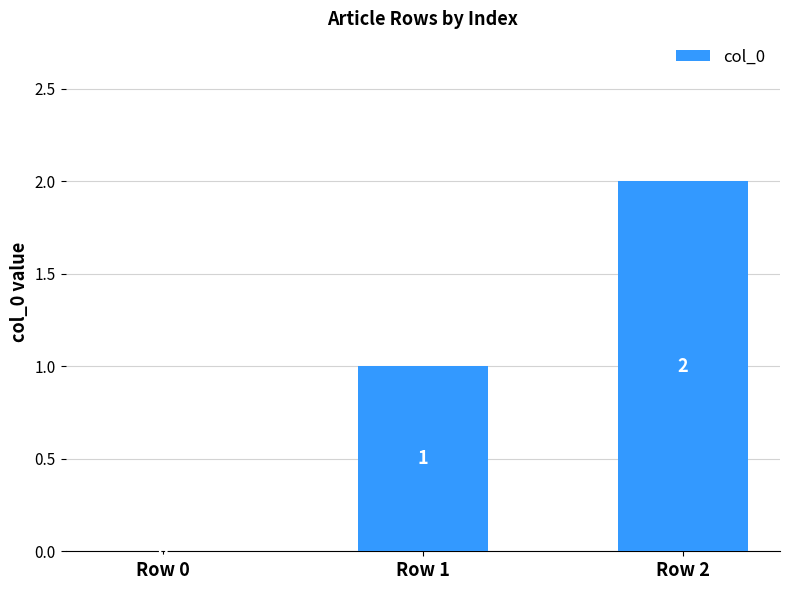

Between Row 1 and Row 0, which is larger?

Row 1